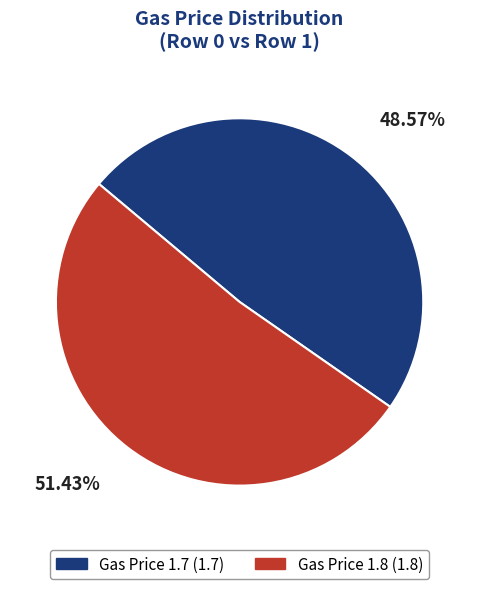

Count the number of slices in the pie.

2